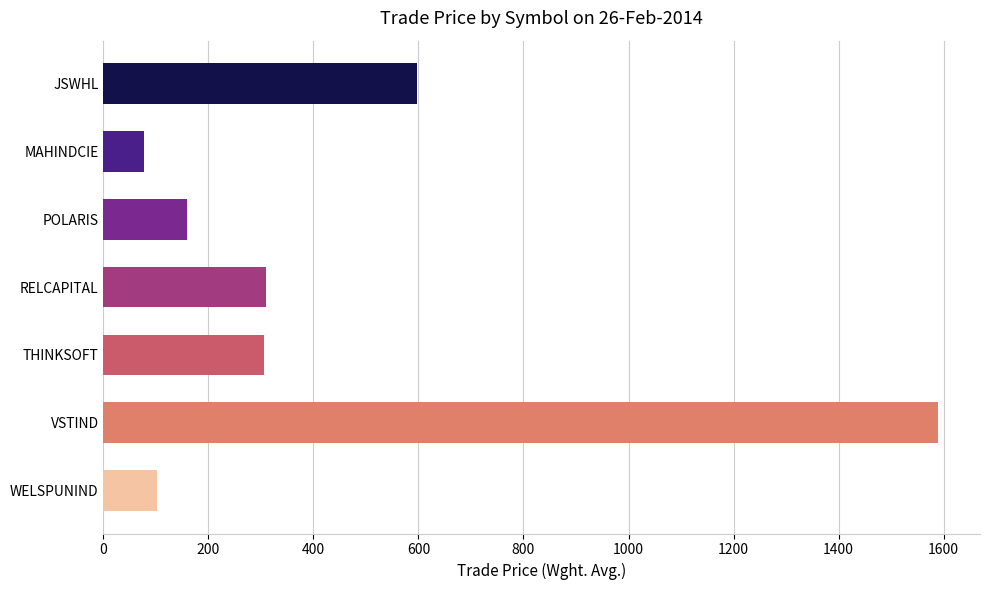

Are the bars horizontal?

Yes